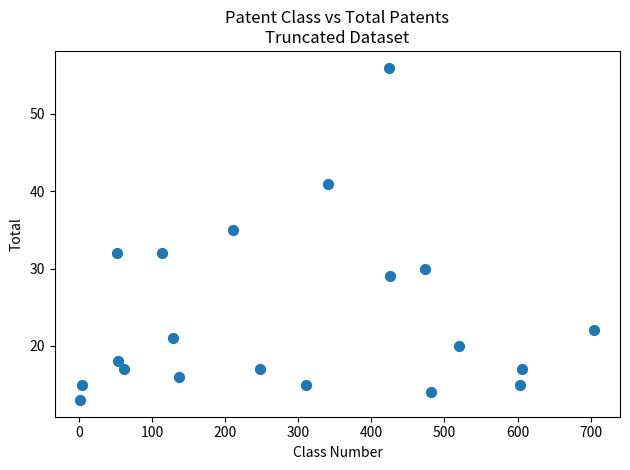

What is the range of X values (max minus min)?

703